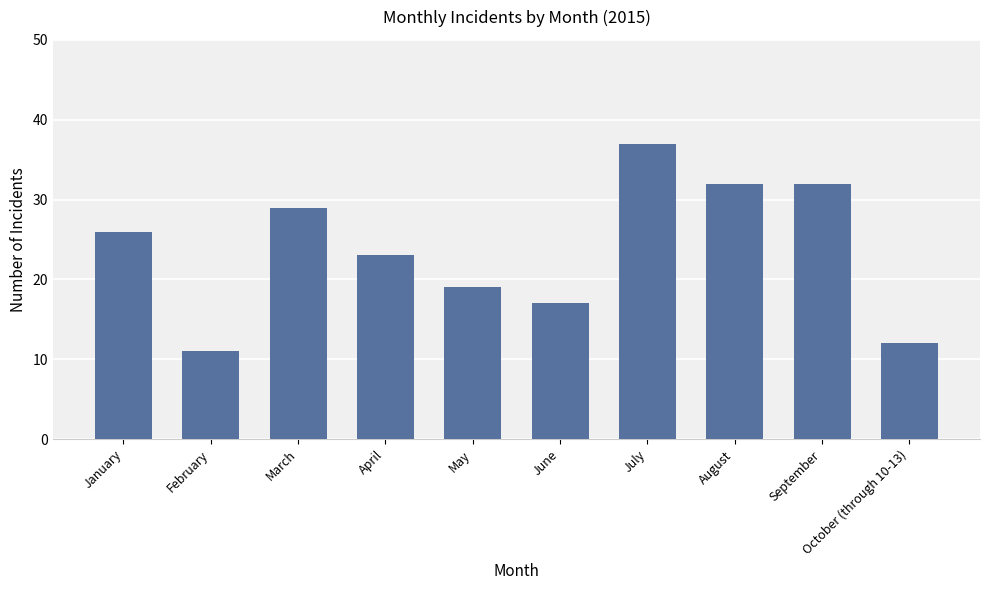

What position from the right is May?

6